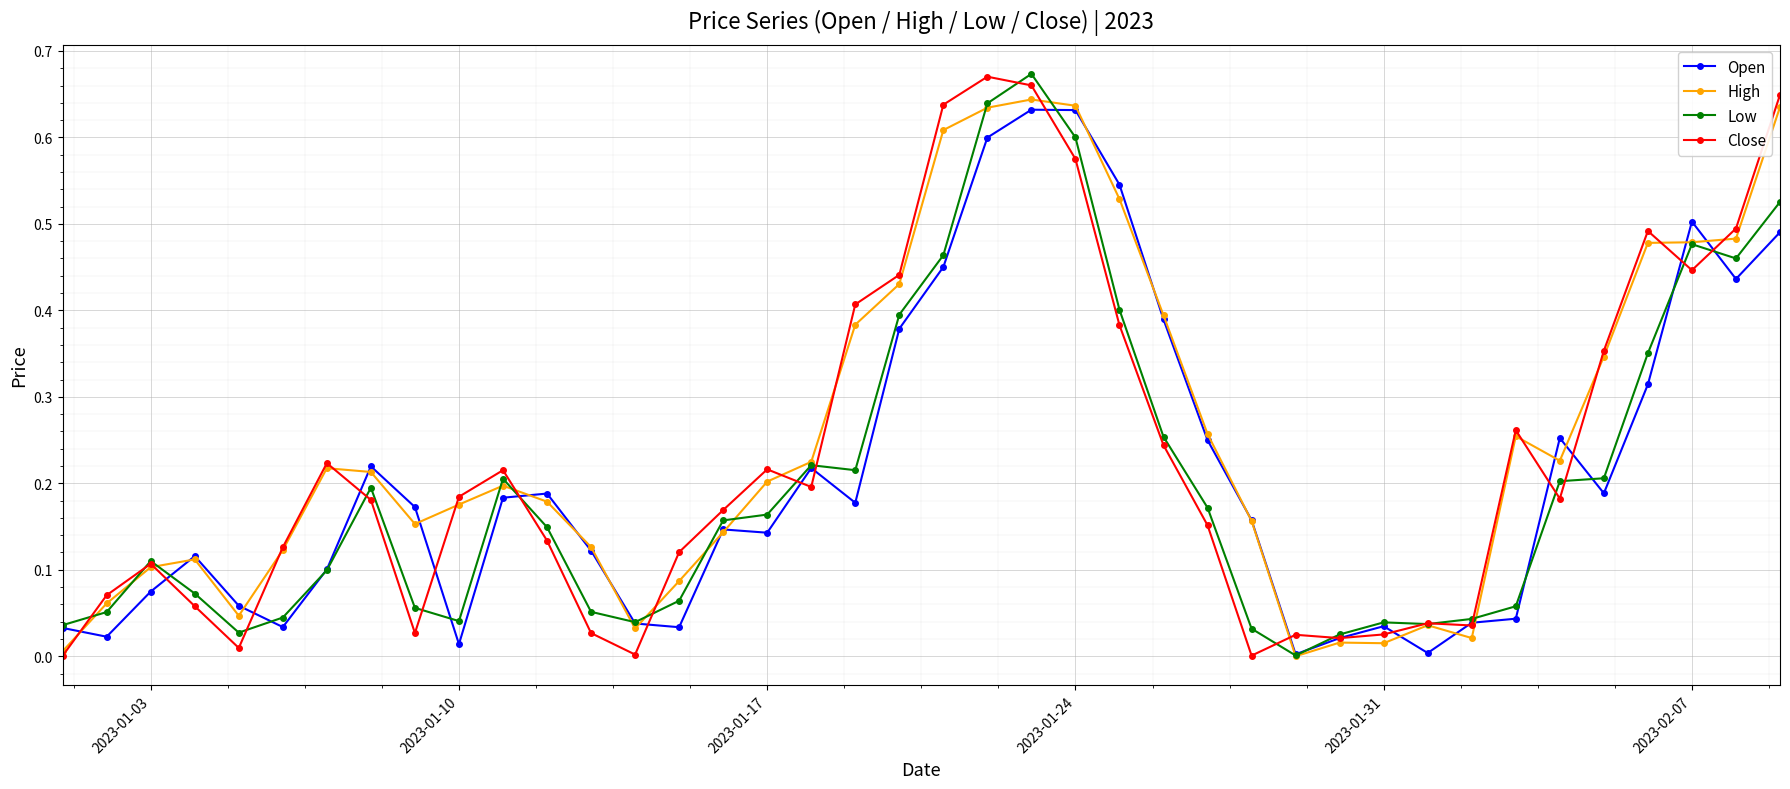

True or false: High has more than 1 points higher than both neighbors.

True